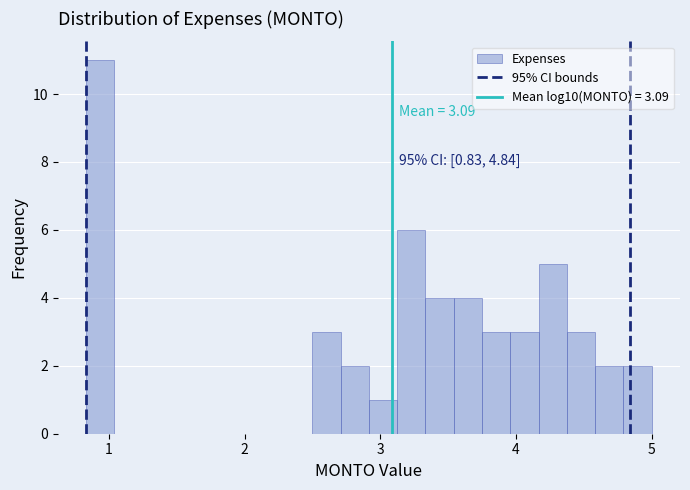

Around what value on the x-axis is the tallest bar? Give the approximate position of its centre, as read against the axis.

0.9